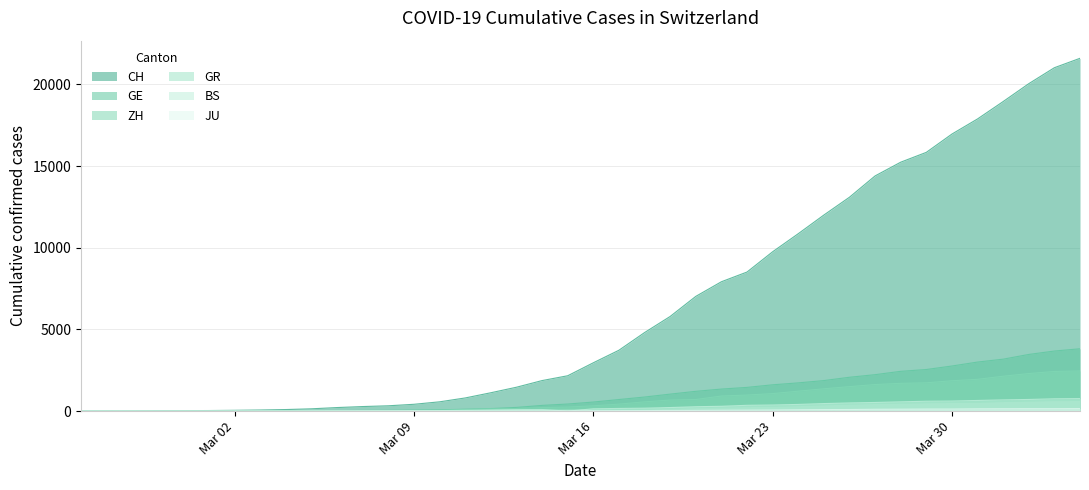

Which series has the largest total across all categories?

CH